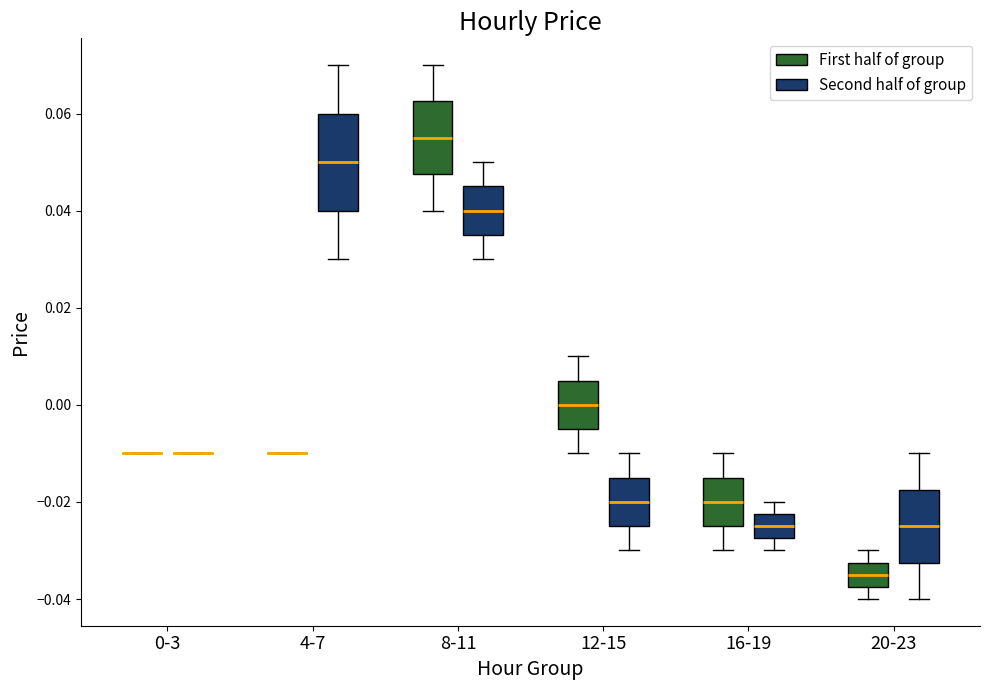

Reading left to right, transcribe this box plot: for each box, give where its median line is, the range the box spans, and where its two whiskers end, as read against the y-axis. The values are not printed on the chart, so give them approximately, as read against the axis.

0-3 (First half of group): box collapsed to a line at -0.010, whiskers -0.010 to -0.010
0-3 (Second half of group): box collapsed to a line at -0.010, whiskers -0.010 to -0.010
4-7 (First half of group): box collapsed to a line at -0.010, whiskers -0.010 to -0.010
4-7 (Second half of group): median 0.050, box 0.040 to 0.060, whiskers 0.030 to 0.070
8-11 (First half of group): median 0.056, box 0.048 to 0.062, whiskers 0.040 to 0.070
8-11 (Second half of group): median 0.040, box 0.036 to 0.046, whiskers 0.030 to 0.050
12-15 (First half of group): median 0.000, box -0.004 to 0.006, whiskers -0.010 to 0.010
12-15 (Second half of group): median -0.020, box -0.024 to -0.014, whiskers -0.030 to -0.010
16-19 (First half of group): median -0.020, box -0.024 to -0.014, whiskers -0.030 to -0.010
16-19 (Second half of group): median -0.024, box -0.028 to -0.022, whiskers -0.030 to -0.020
20-23 (First half of group): median -0.034, box -0.038 to -0.032, whiskers -0.040 to -0.030
20-23 (Second half of group): median -0.024, box -0.032 to -0.018, whiskers -0.040 to -0.010